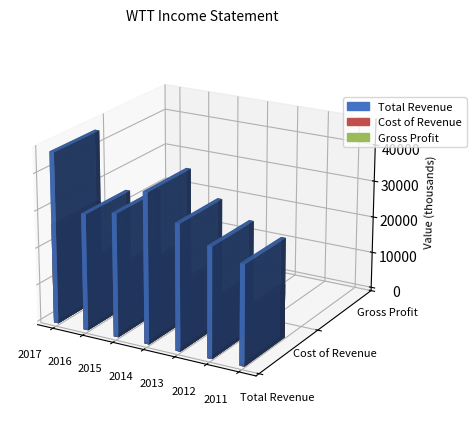

How many data points in Gross Profit are above 14800?

3